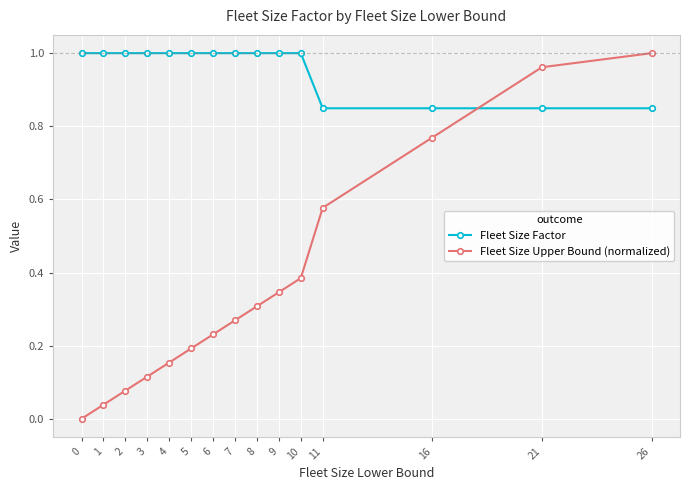

How many lines are shown in the chart?

2